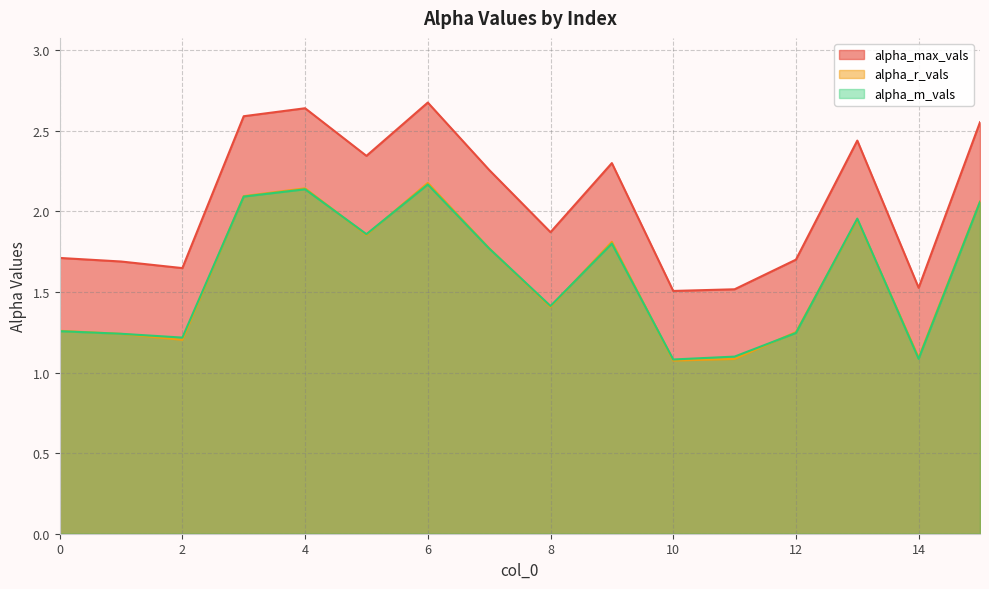

What is the sum of the alpha_r_vals values at 13 and 4?

4.1